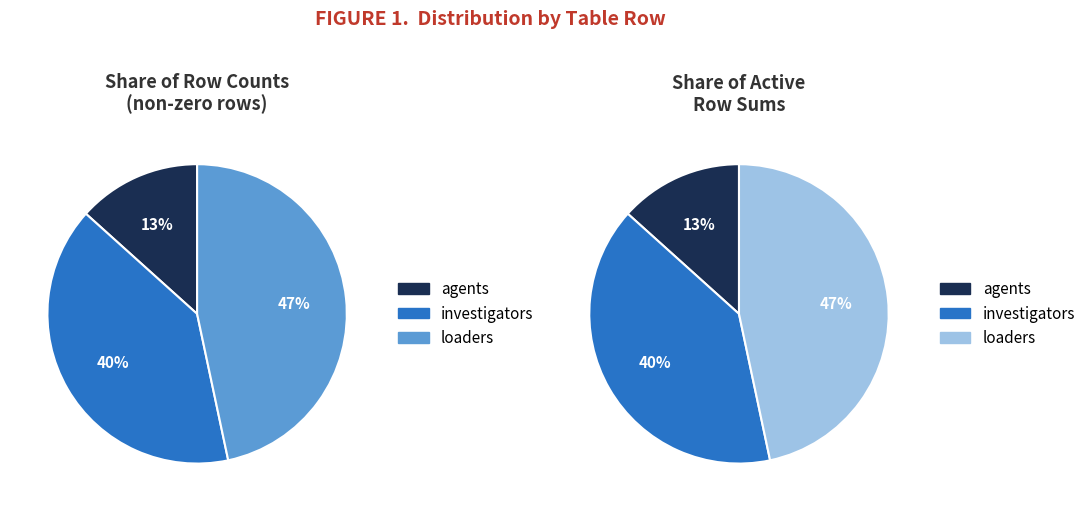

What percentage is NOT represented by commands?

100.0%